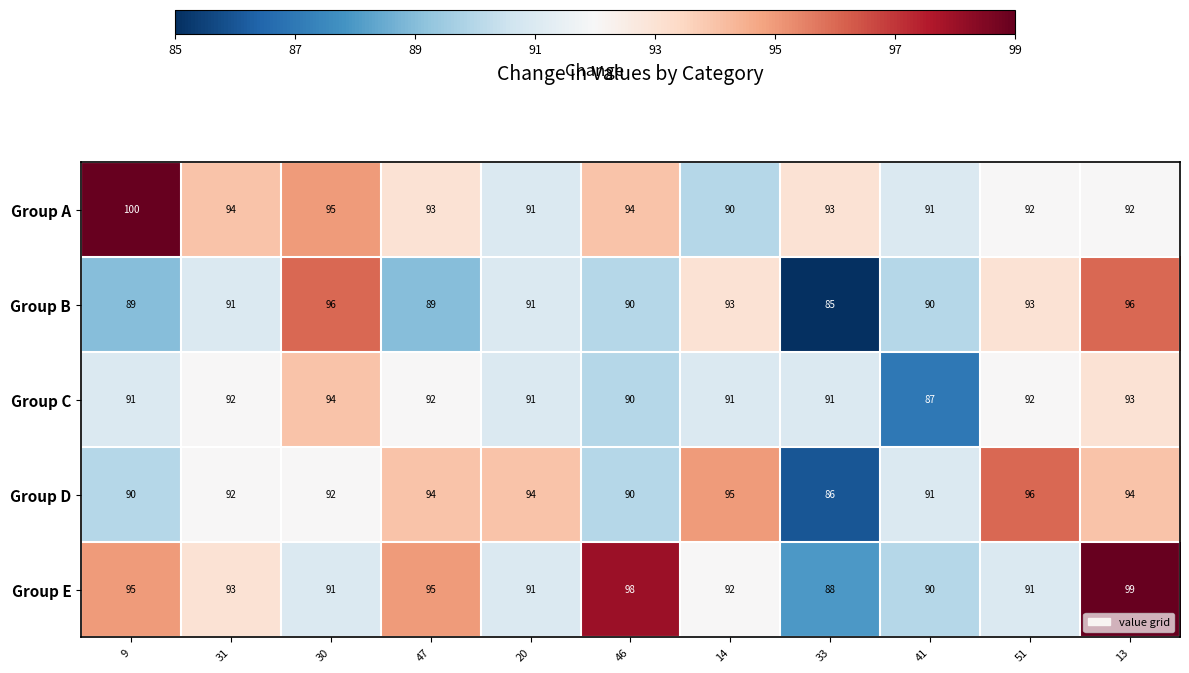

What value does the Group A series have at 14, to the nearest 5?

90